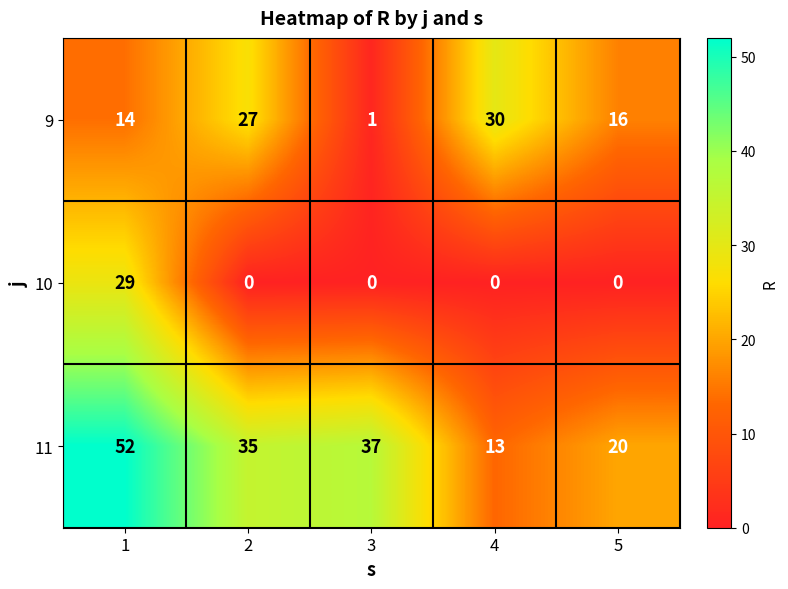

How many positive values does the 10 series have?

1